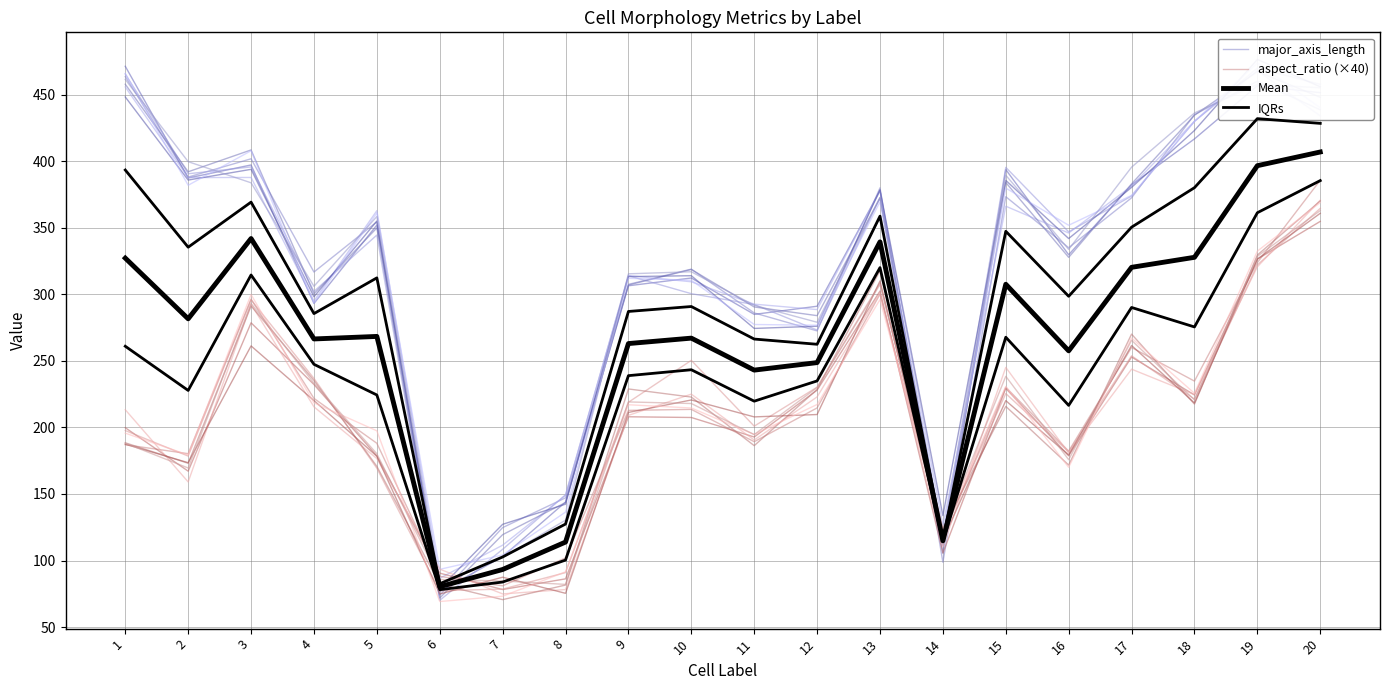

The value of aspect_ratio (×40) at 2 is 56.5. True or false?

False